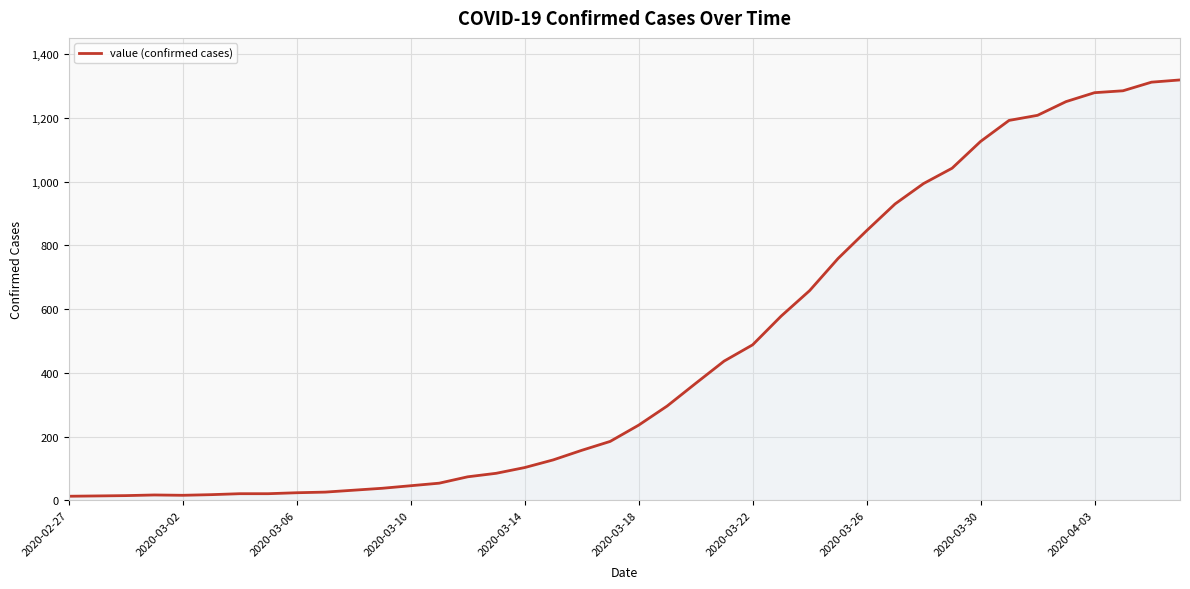

What is the difference between the maximum and minimum values?

1306